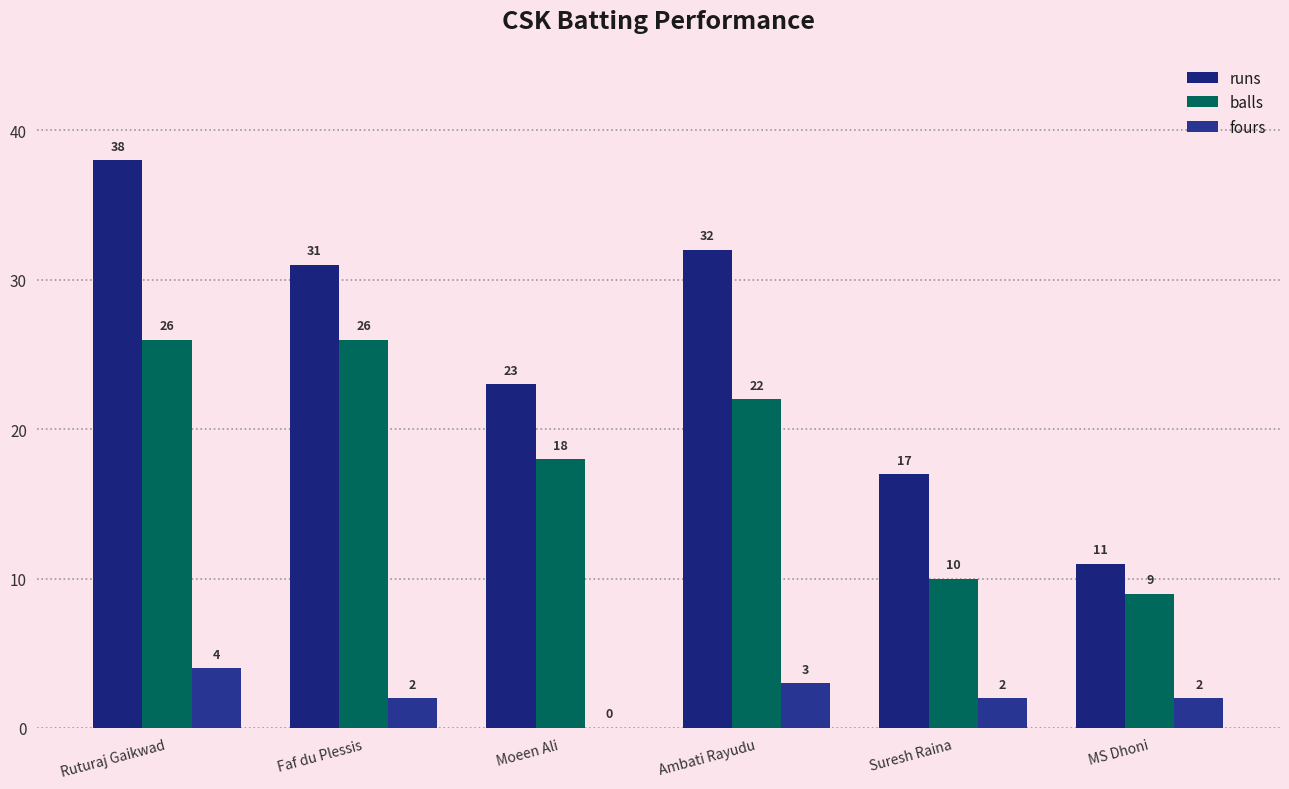

What is the approximate value of fours at Ambati Rayudu?

3